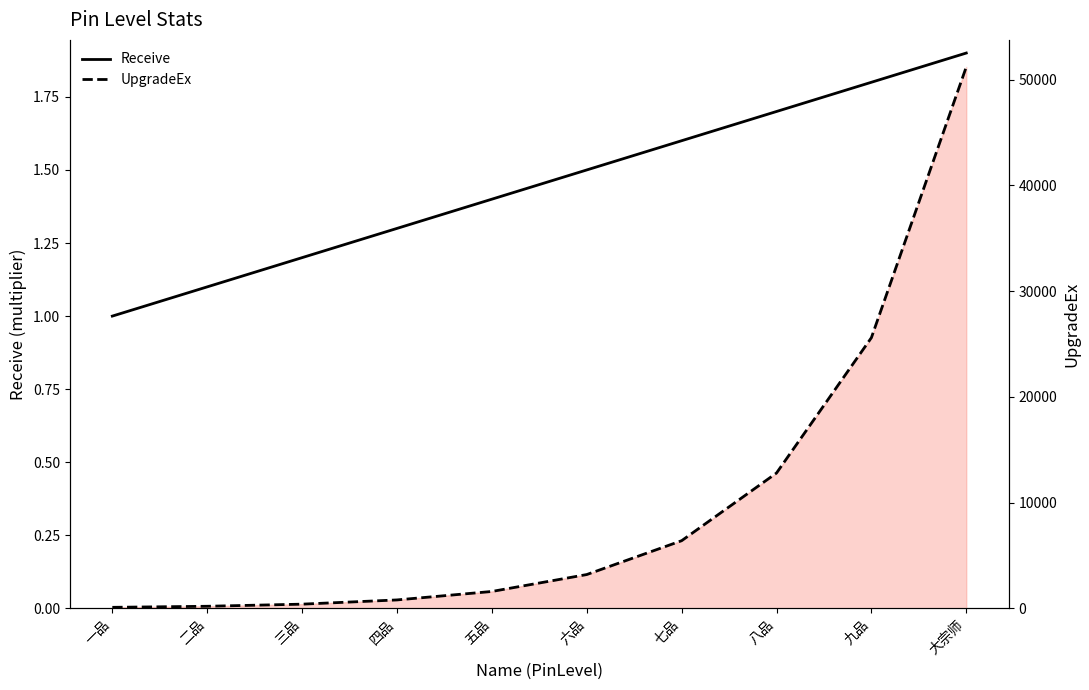

What is the highest value of the Receive series?

1.9